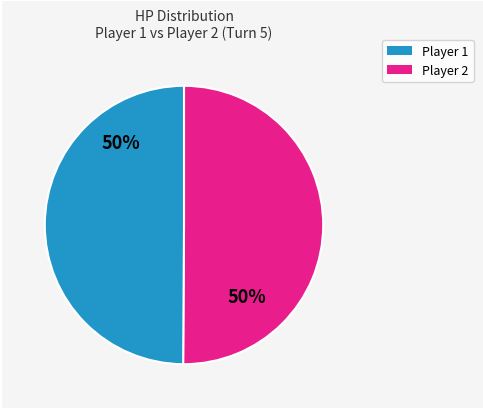

How many segments does this pie chart have?

2